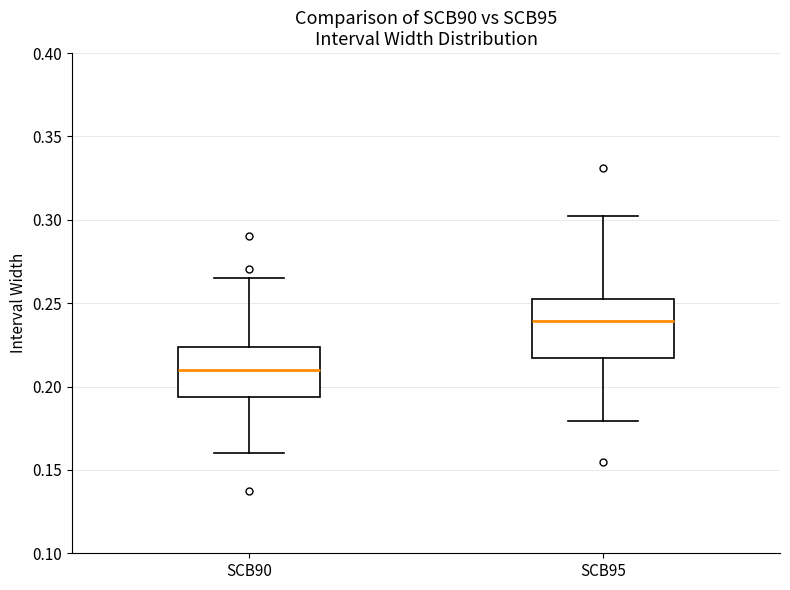

Where does the lower whisker of the box for SCB90 end on the y-axis? The values are not printed on the chart, so give them approximately, as read against the axis.

0.160